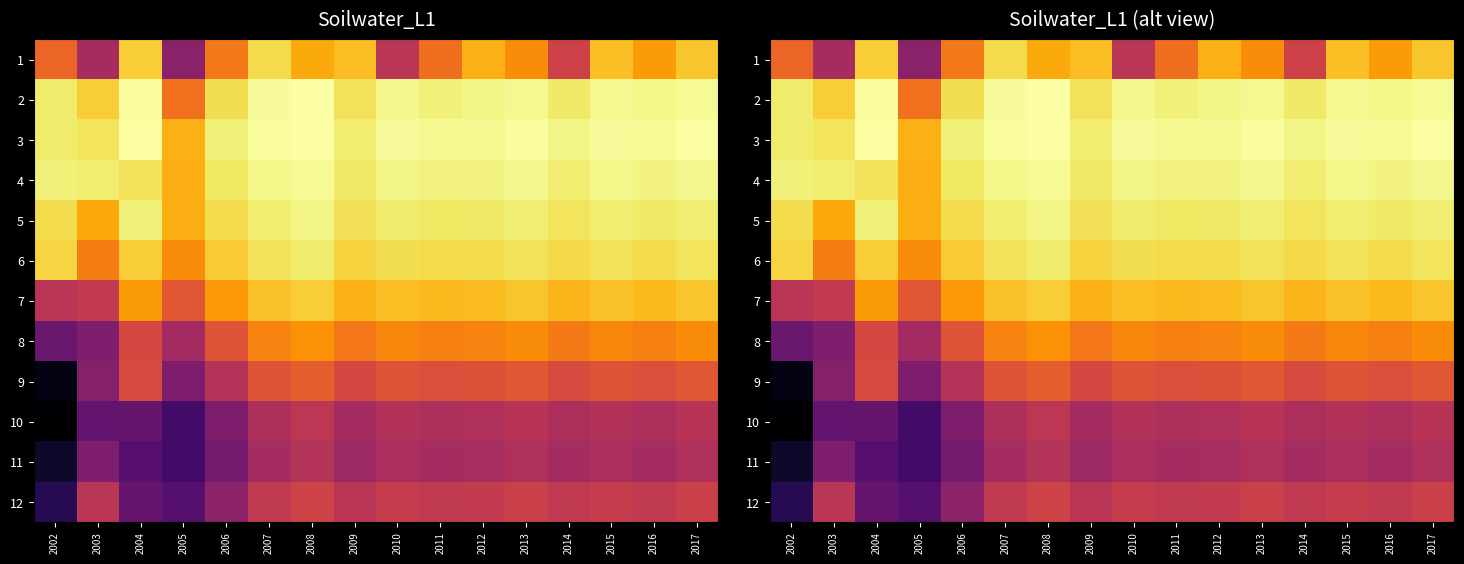

What is the sum of all 7 values?

5.5